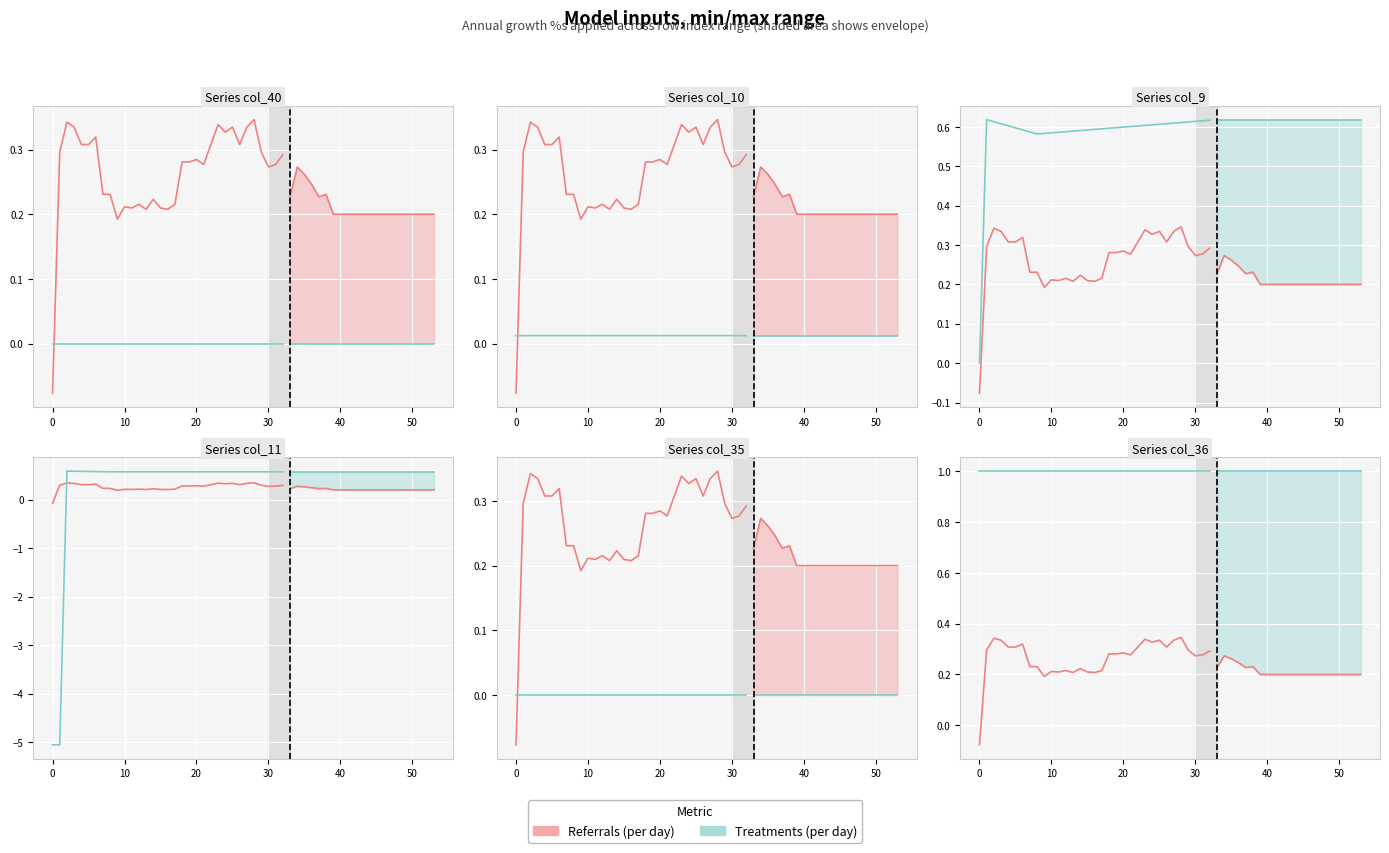

What are all the series names shown in the legend?

Referrals (per day), Treatments (per day)